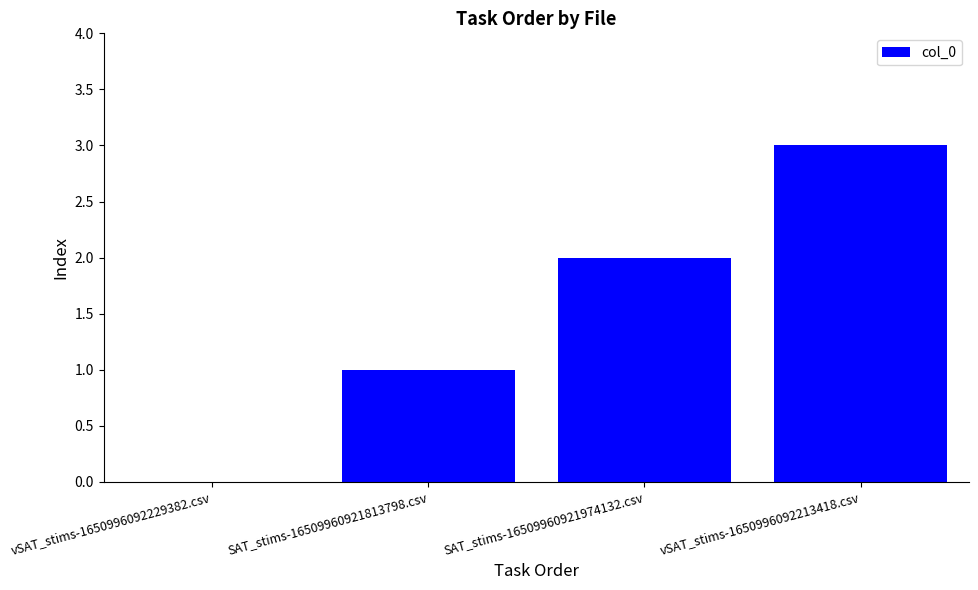

Between vSAT_stims-1650996092229382.csv and SAT_stims-16509960921813798.csv, which is larger?

SAT_stims-16509960921813798.csv